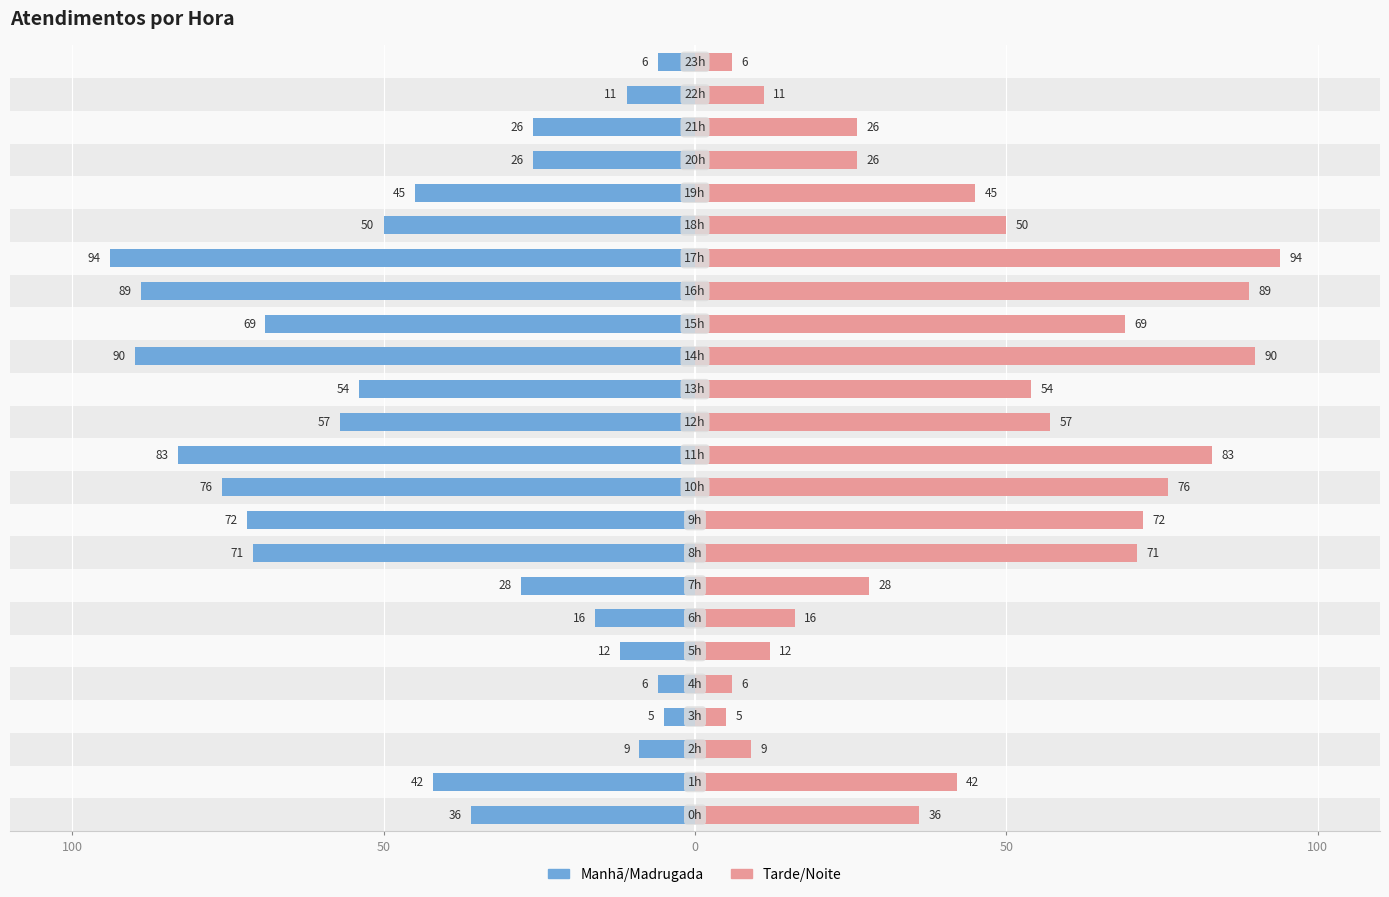

Is it true that atendimentos_right equals 71 at 8?

True